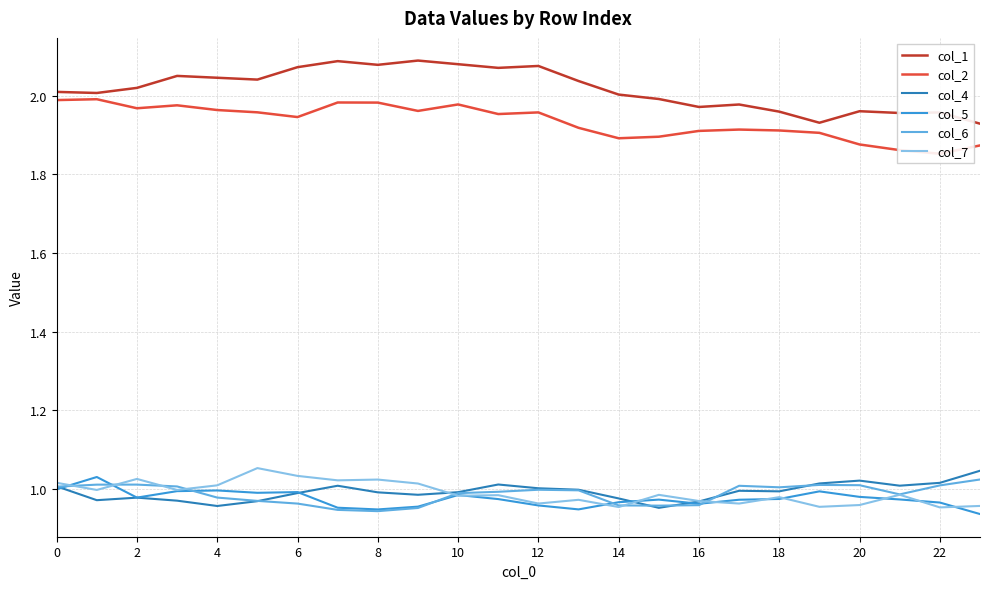

Does the chart display data point markers on the line(s)?

No